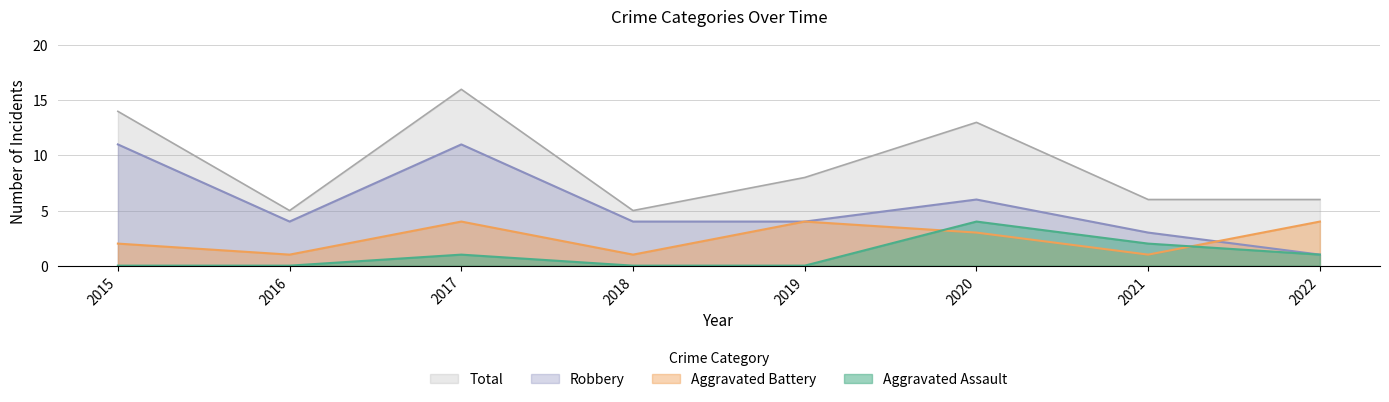

What is the difference between the highest and lowest values at 2020?

10